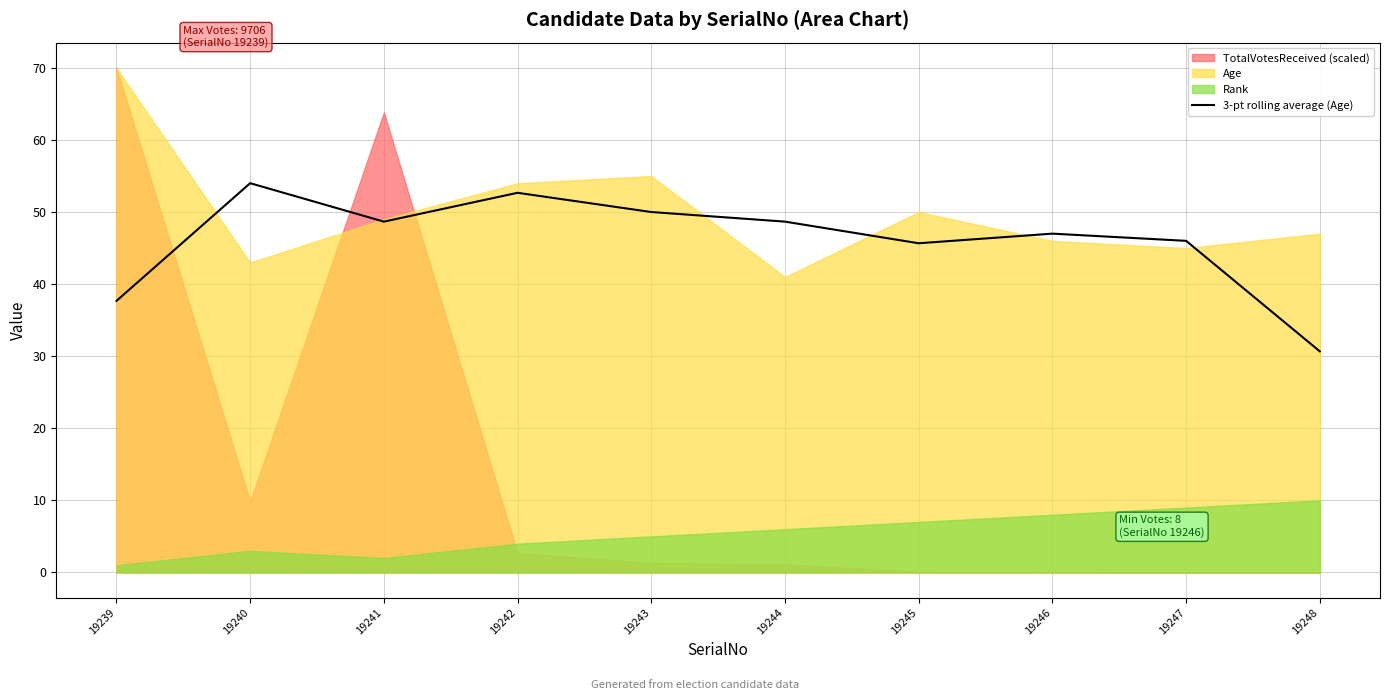

Which category has the lowest value across all series?

19248